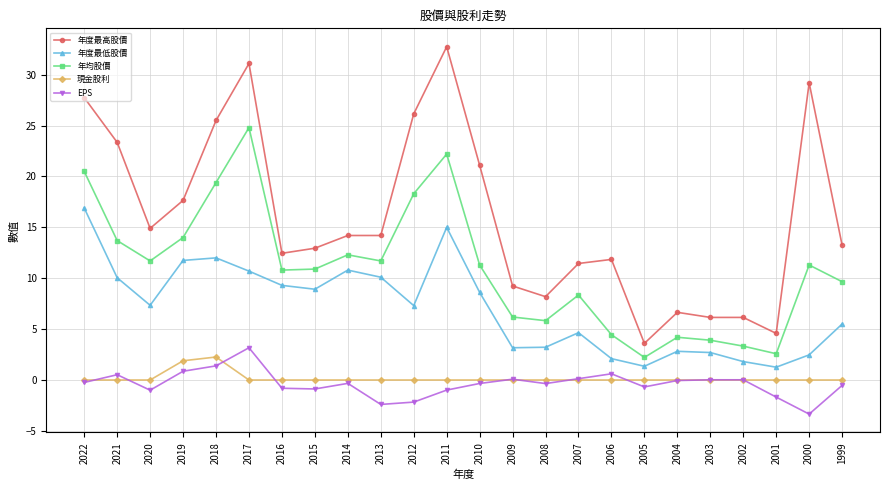

What is the difference between the highest and lowest values at 2022?

28.0